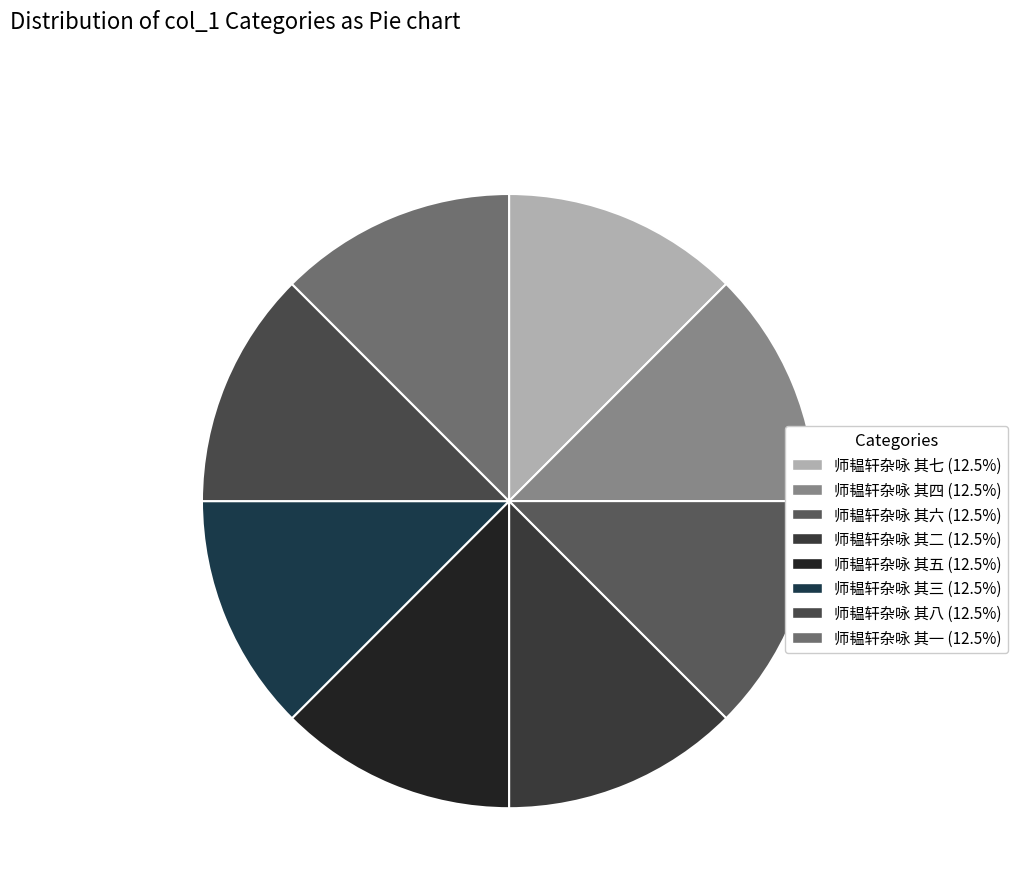

Rank the categories by value from lowest to highest.

师韫轩杂咏 其一, 师韫轩杂咏 其二, 师韫轩杂咏 其三, 师韫轩杂咏 其四, 师韫轩杂咏 其五, 师韫轩杂咏 其六, 师韫轩杂咏 其七, 师韫轩杂咏 其八